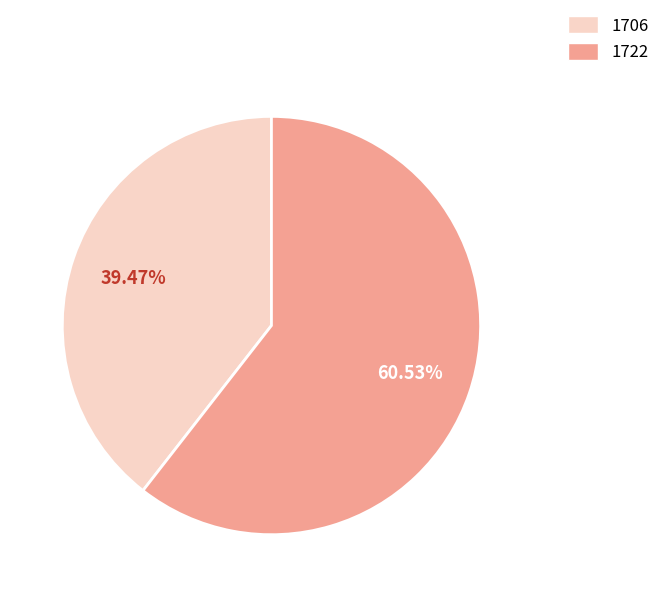

Rank the categories by value from lowest to highest.

1706, 1722